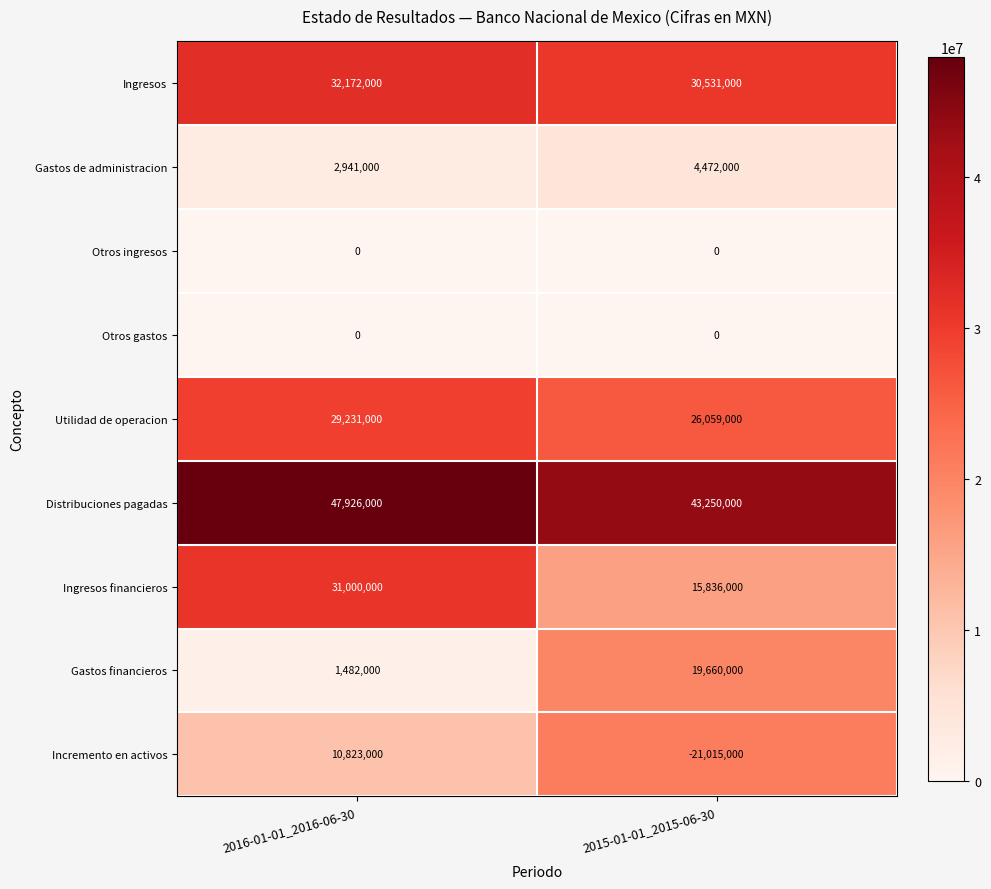

At how many categories does at least one series exceed 1116756?

2